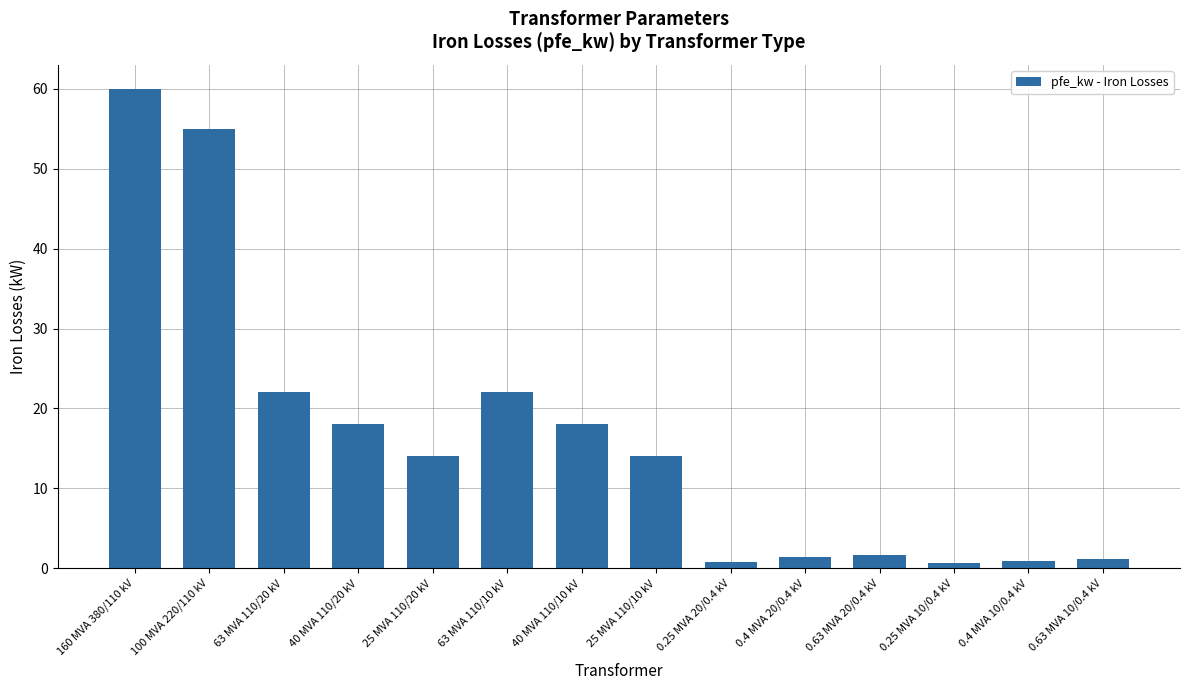

What is the greatest value displayed?

60.0